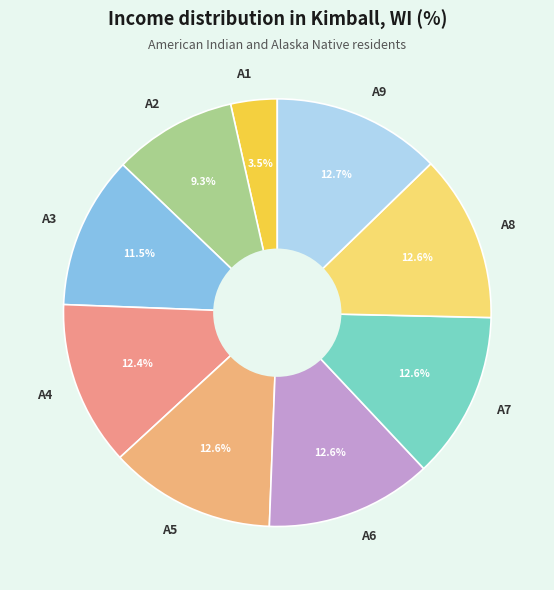

What is the total percentage of A1 and A2?

12.8%